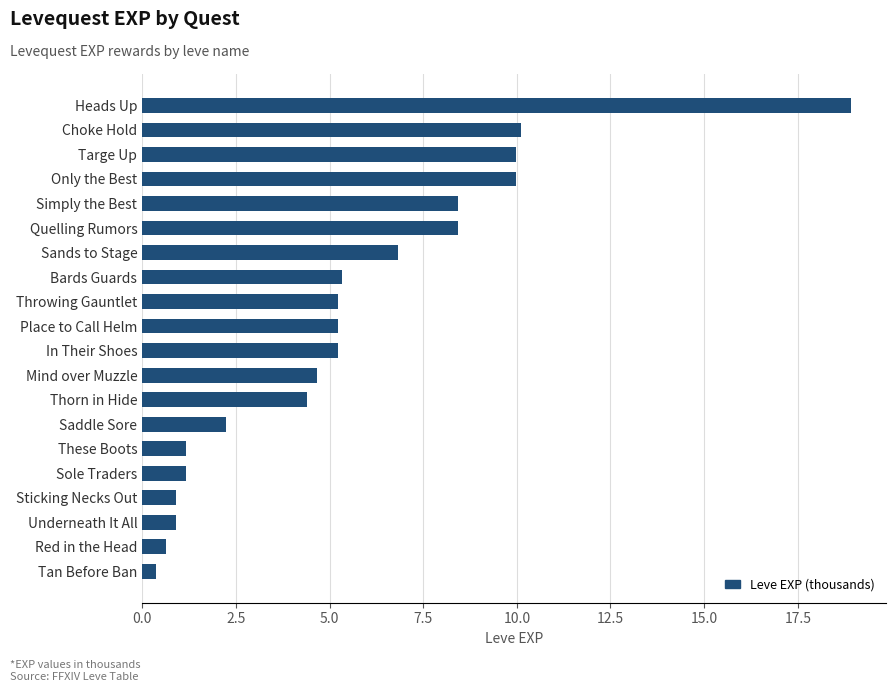

True or false: the data shows 6.8 at Sands to Stage.

True